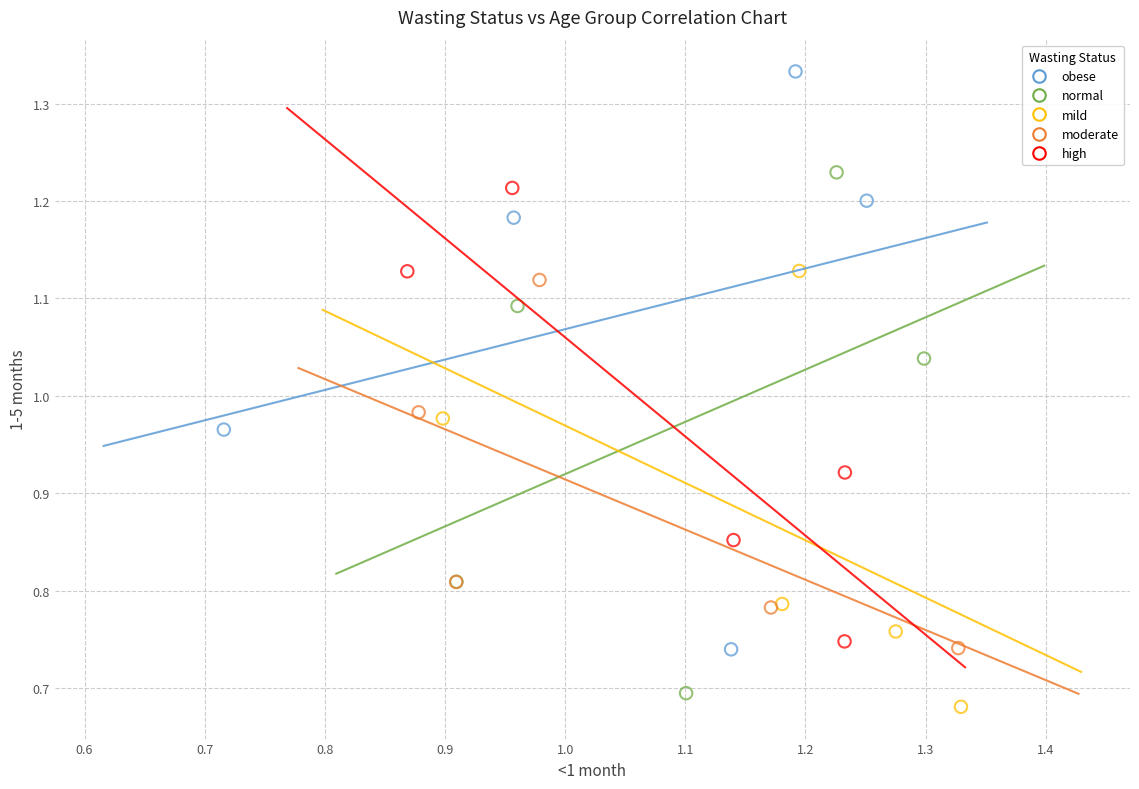

Which series contains the highest Y value?

obese